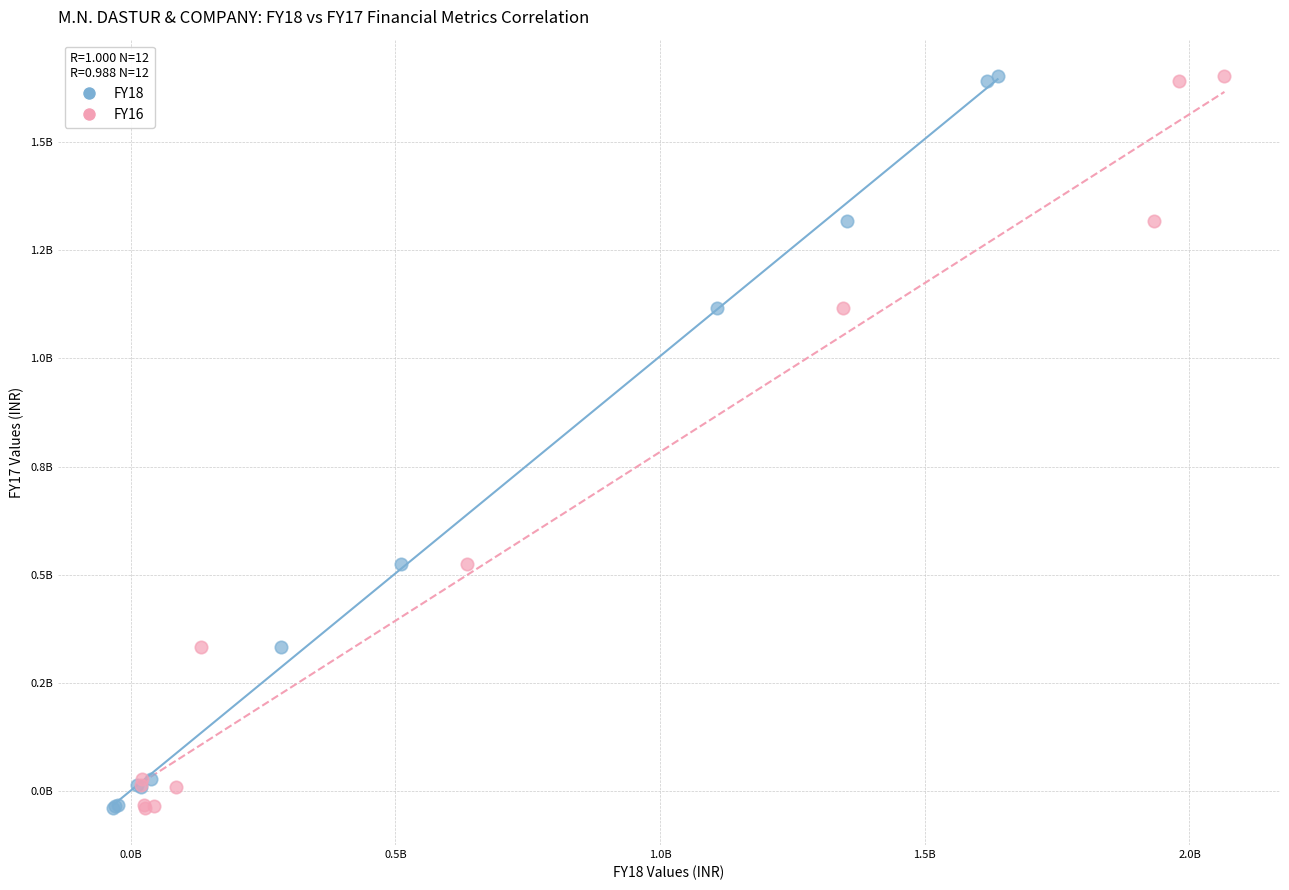

What are all the series names shown in the legend?

FY18, FY16